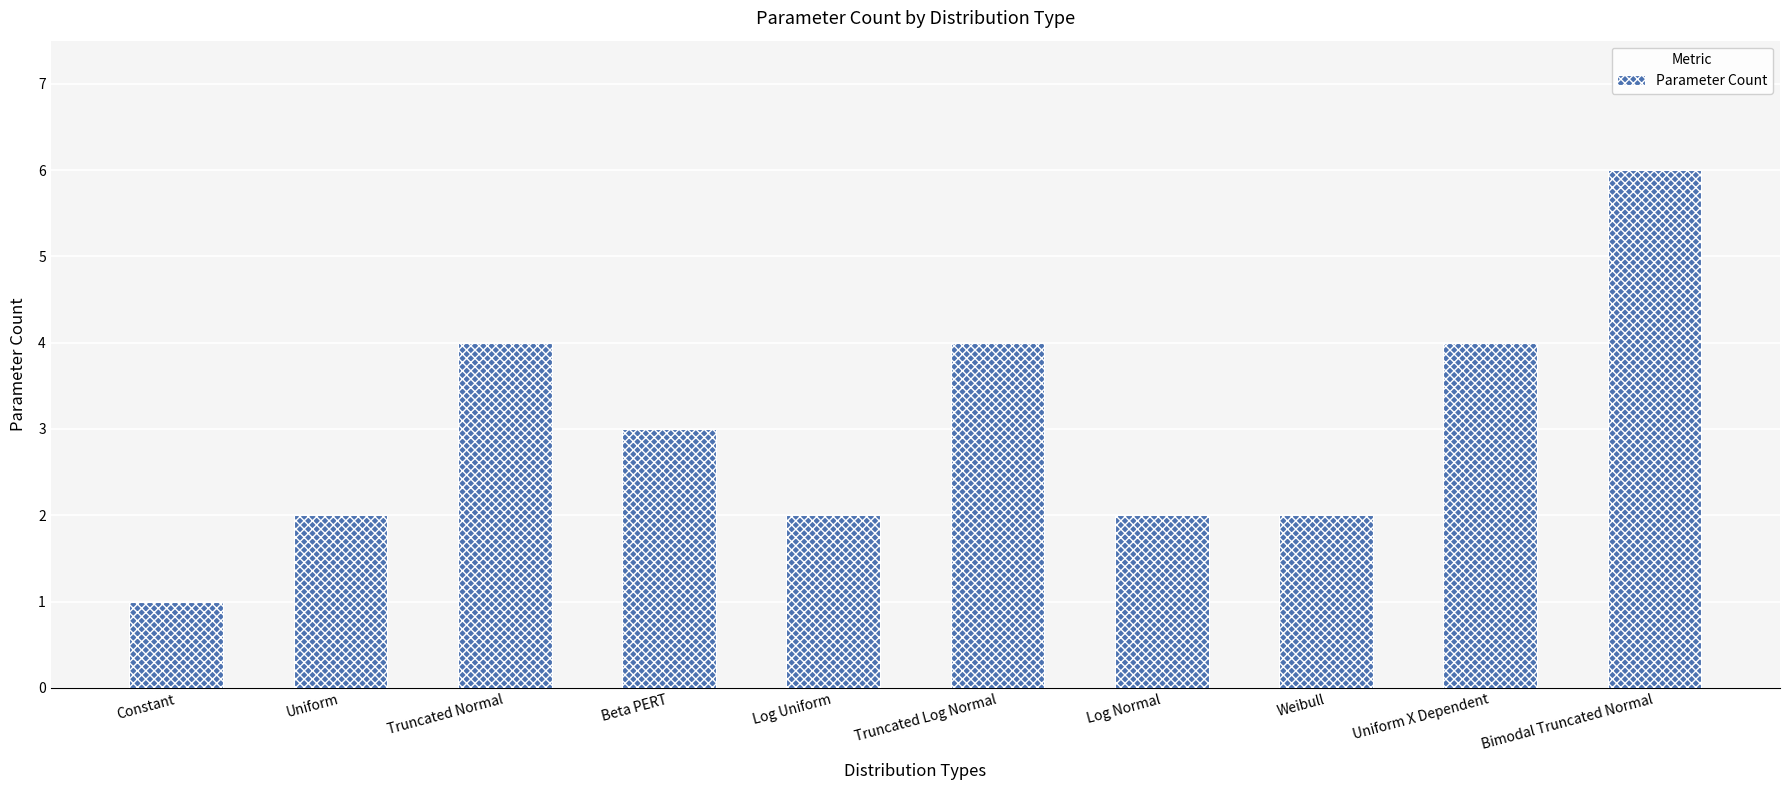

Between Bimodal Truncated Normal and Beta PERT, which is larger?

Bimodal Truncated Normal